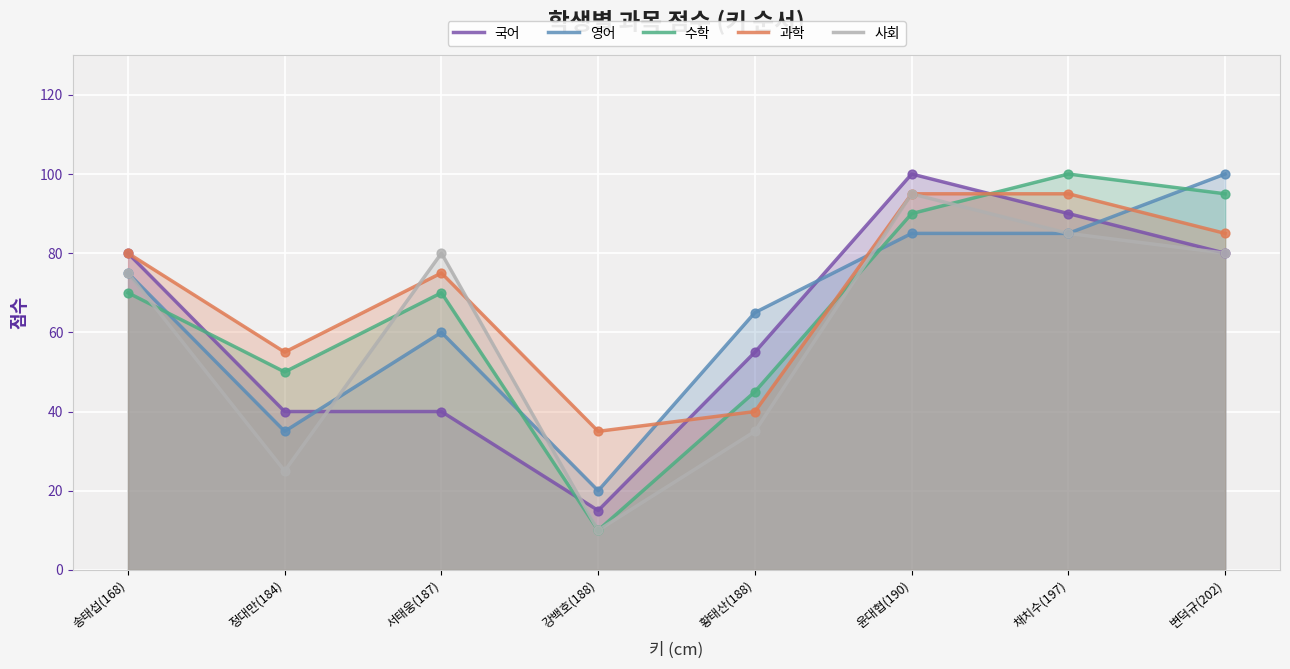

Is the value of 영어 at 황태산(188) greater than the value of 국어 at 정대만(184)?

Yes